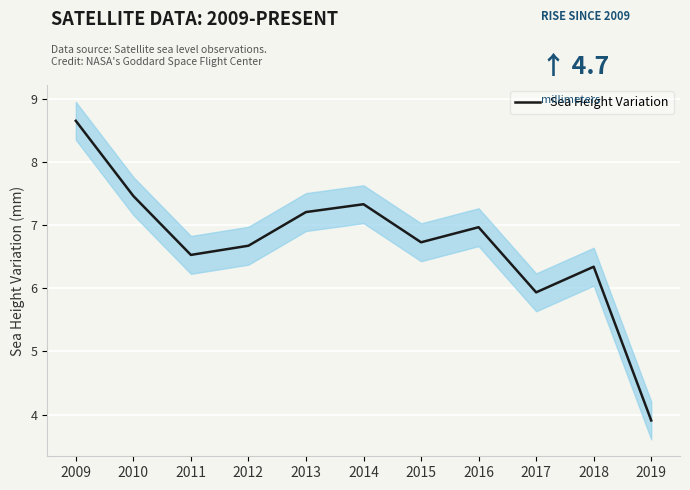

How many lines are shown in the chart?

1